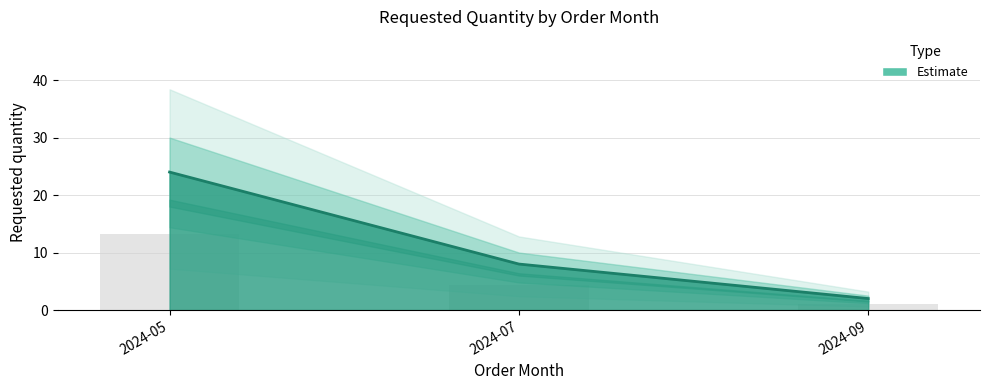

Reading left to right, extract all data points from this chart.

24	8	2